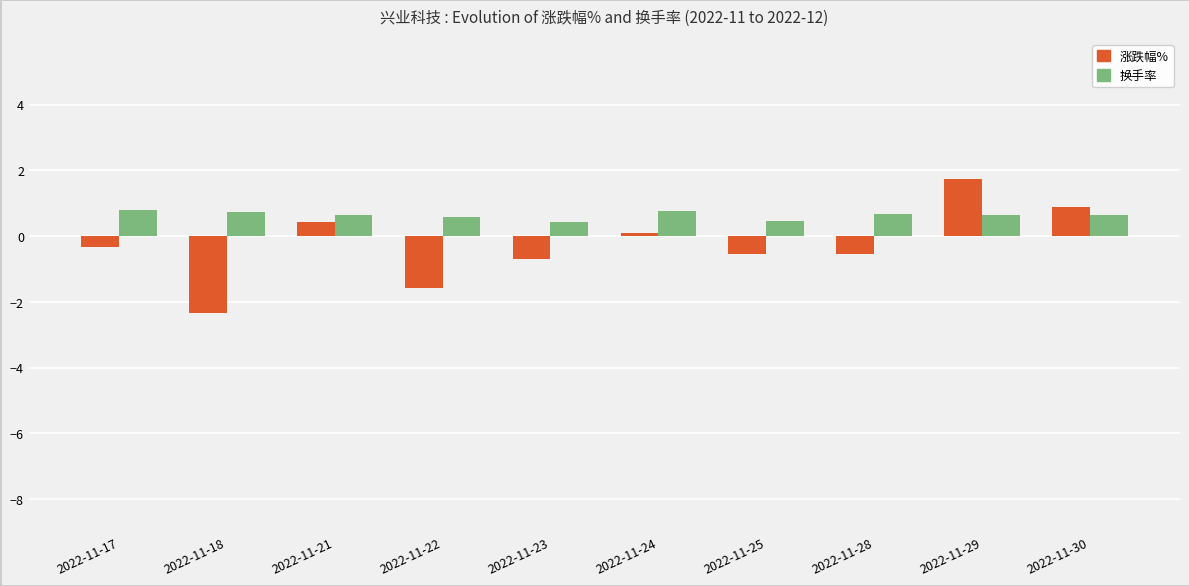

List the series in order of their overall mean, lowest first.

涨跌幅%, 换手率